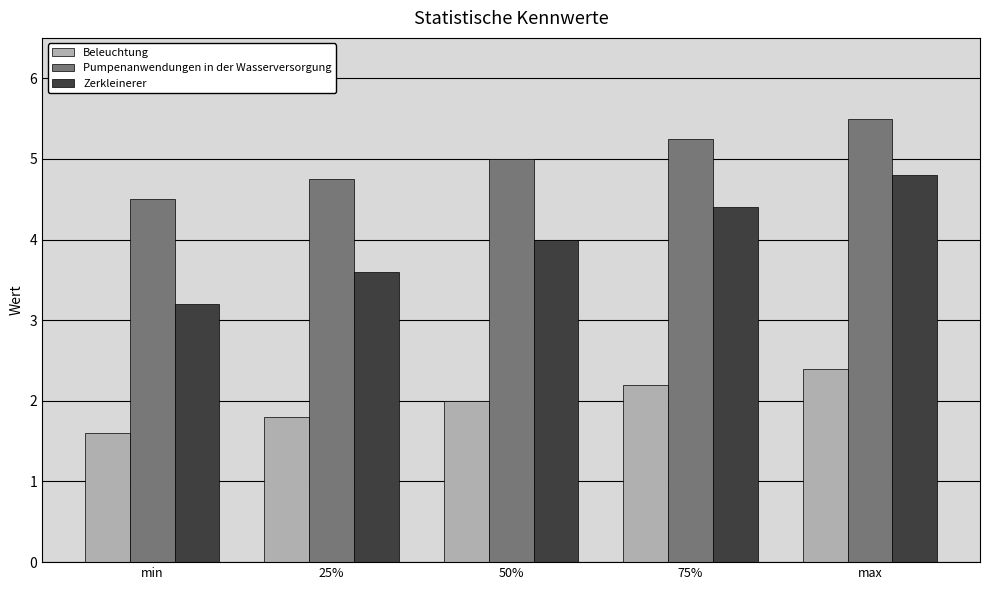

Which category has the lowest value in the Beleuchtung series?

min